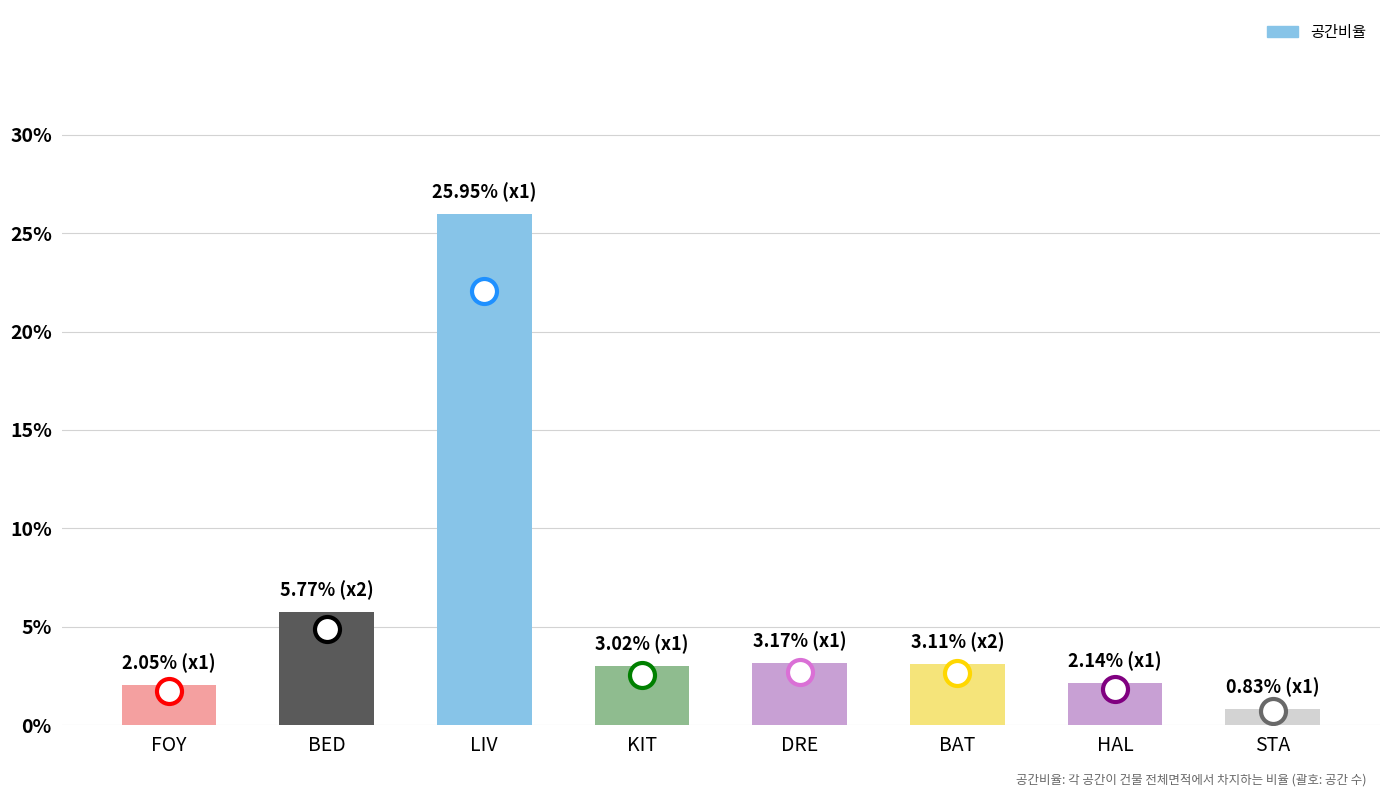

What is the sum of the values at HAL and KIT?

0.1